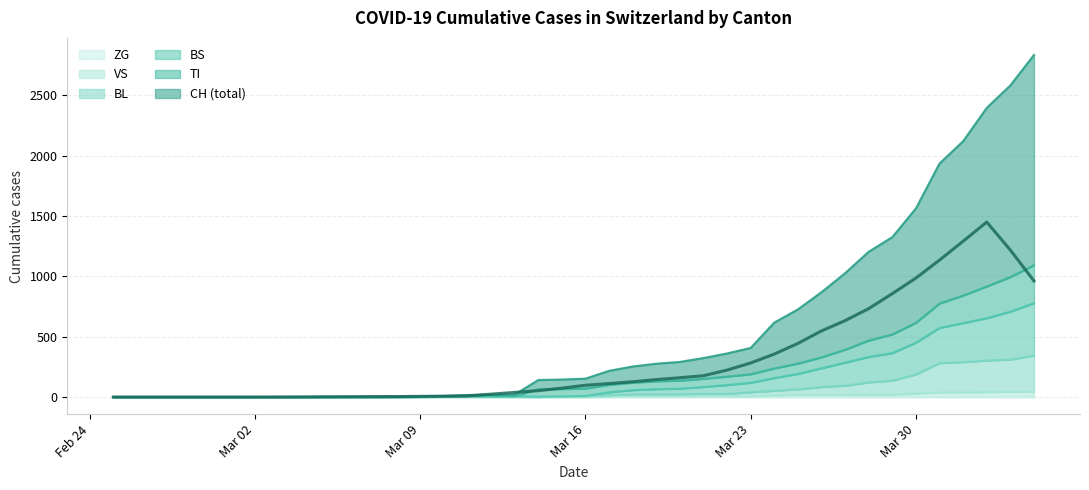

What is the difference between the second highest and minimum values in the BL series?

310